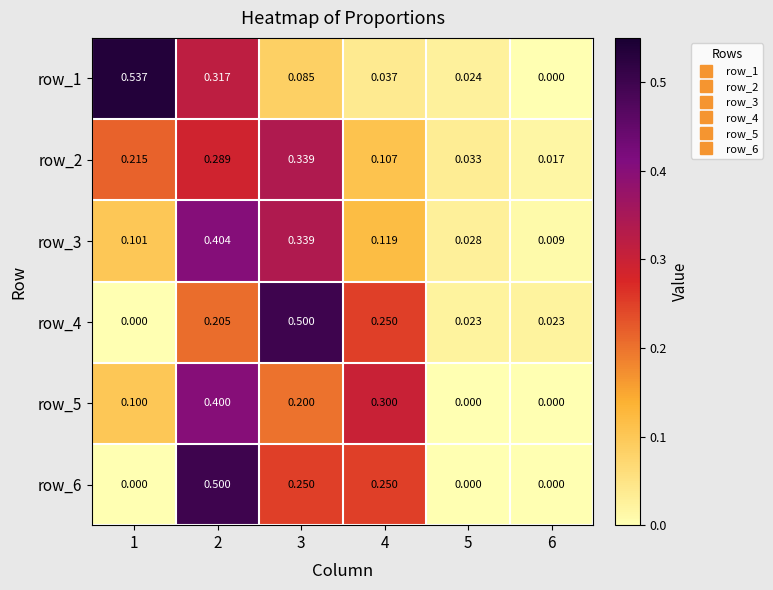

Is the value of row_1 at 6 greater than the value of row_3 at 2?

No